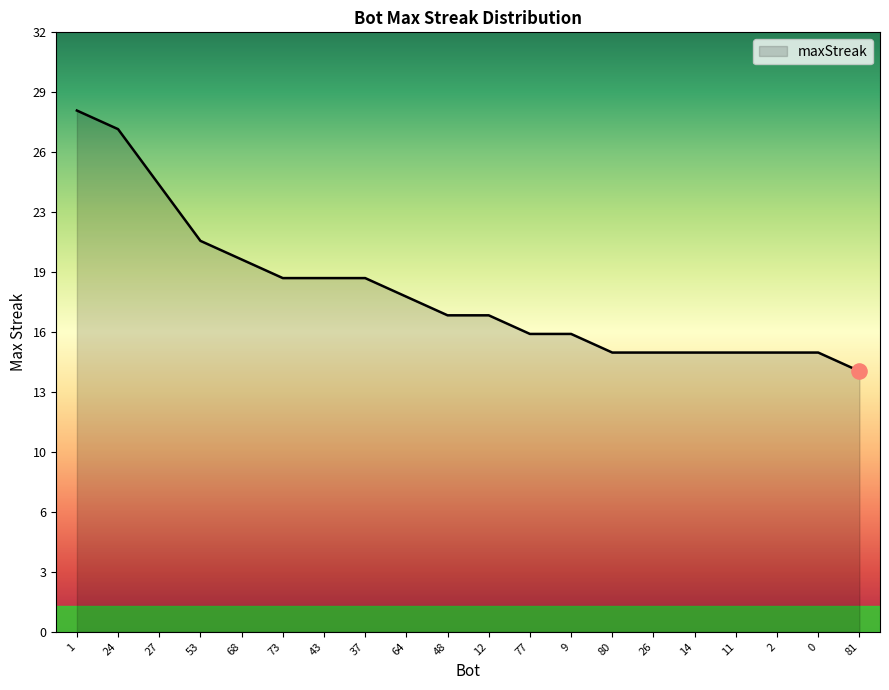

Approximately how many times larger is the value at 2 compared to 73?

0.8